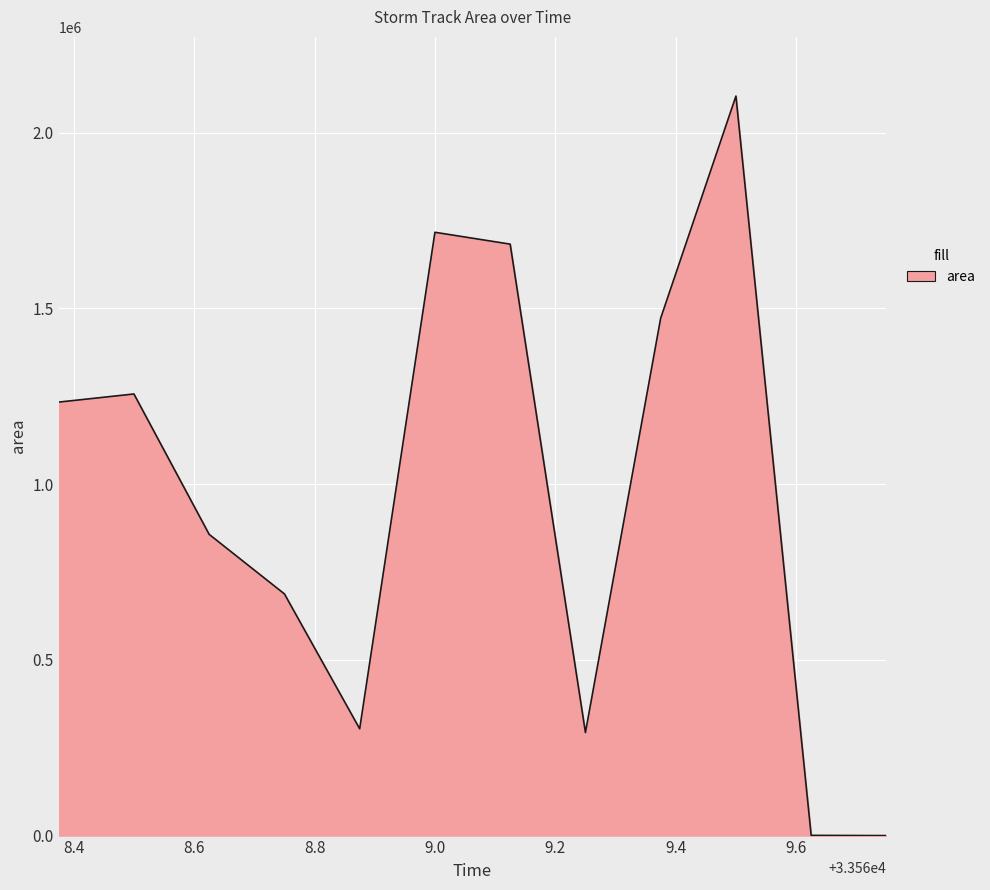

What is the difference between the maximum and minimum values?

2103750